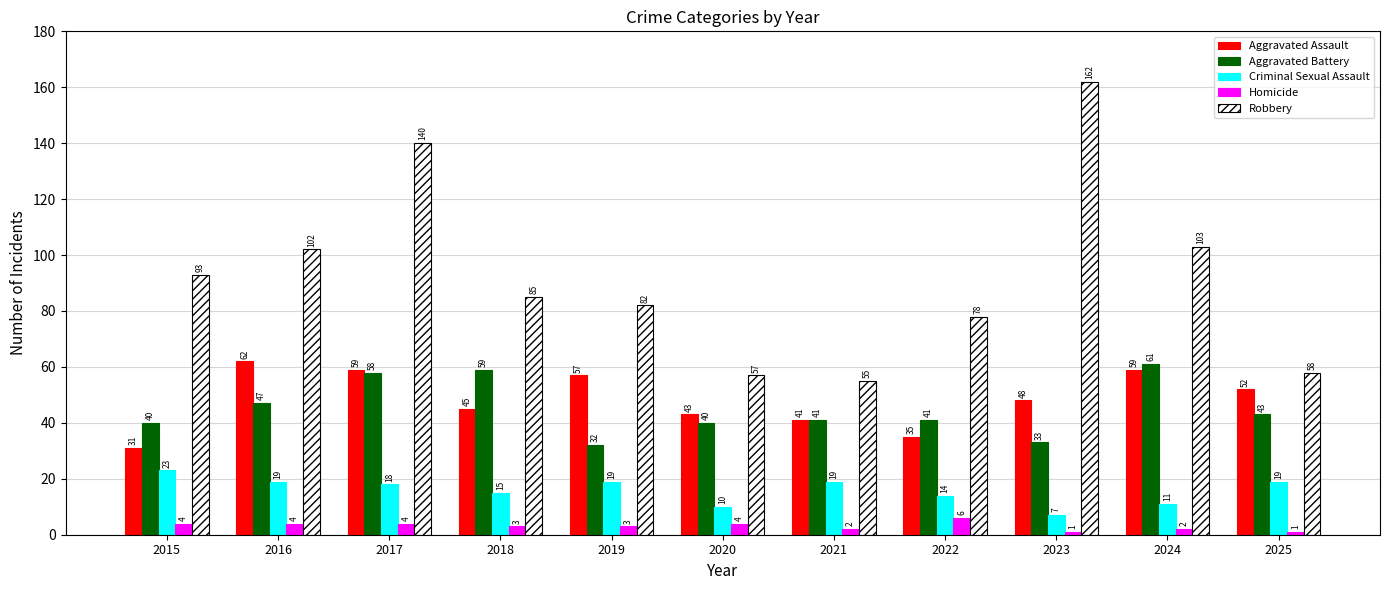

What is the value of the Robbery bar at the 3rd from the left?

140